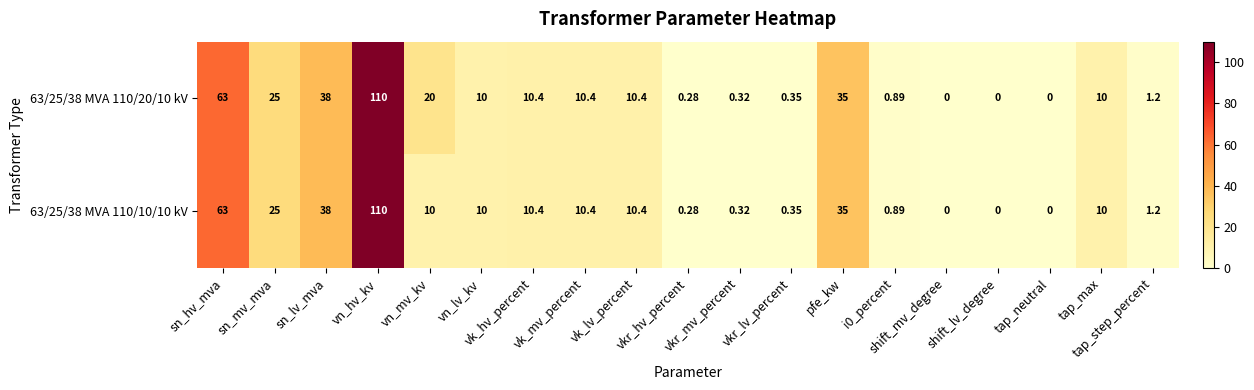

At which category is the sum across all series the highest?

vn_hv_kv